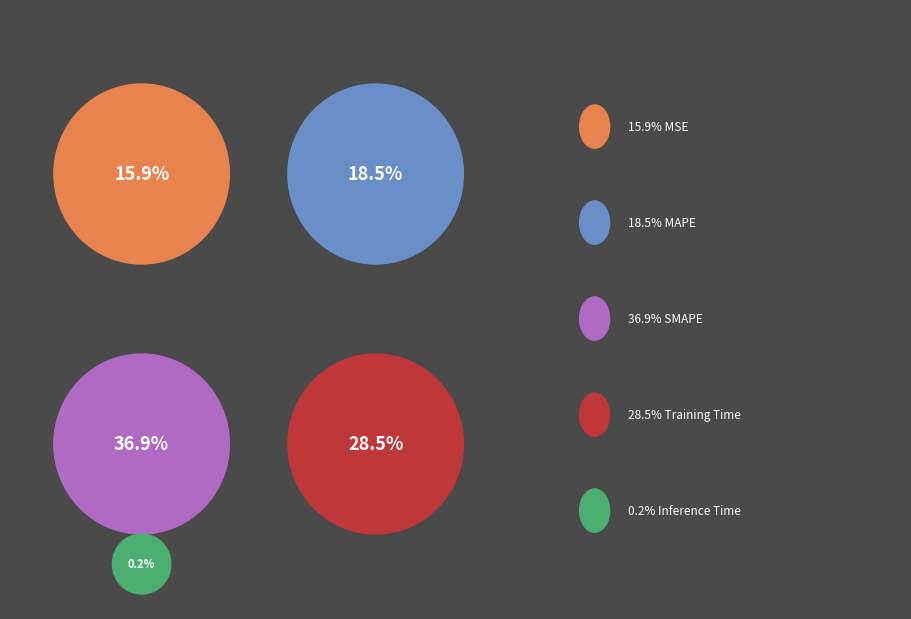

Which category has the biggest portion of the pie?

SMAPE